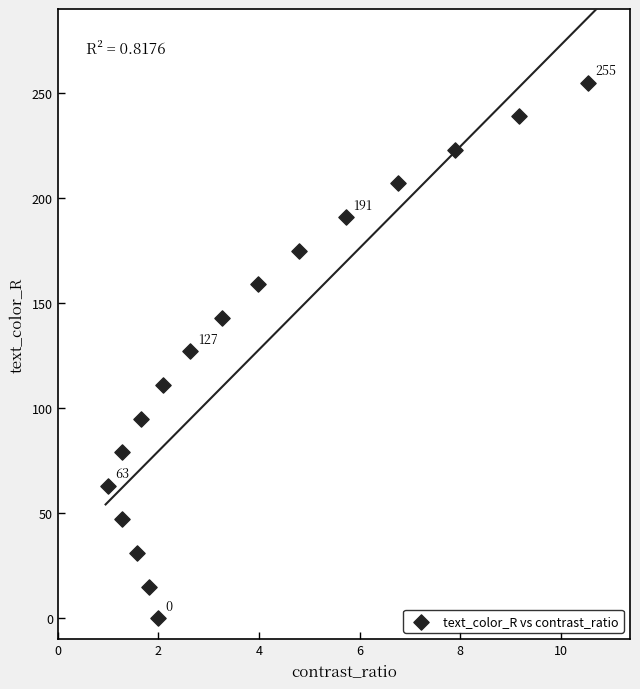

What is the range of Y values (max minus min)?

255